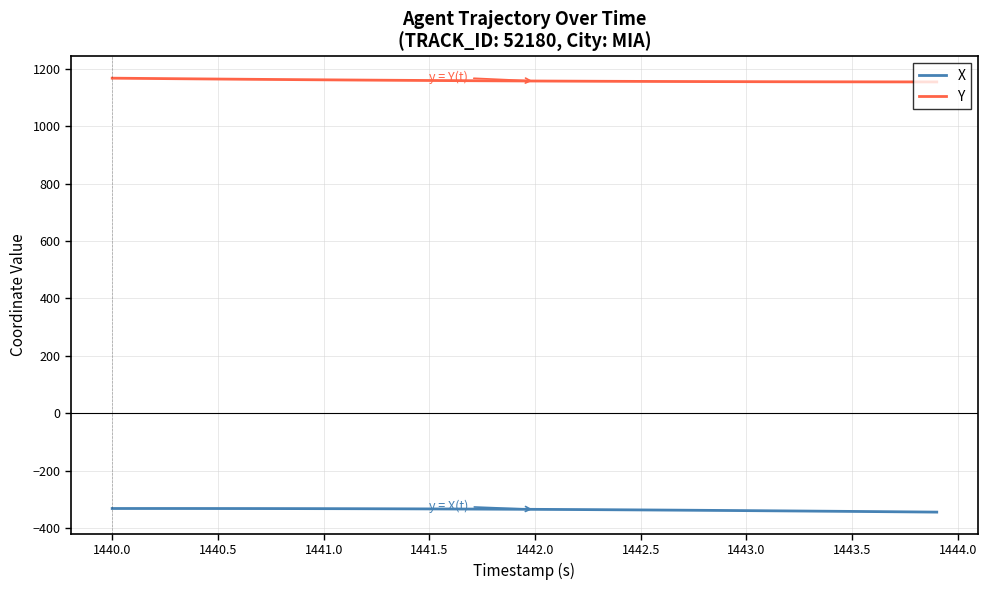

What is the minimum value shown in the chart?

-344.7